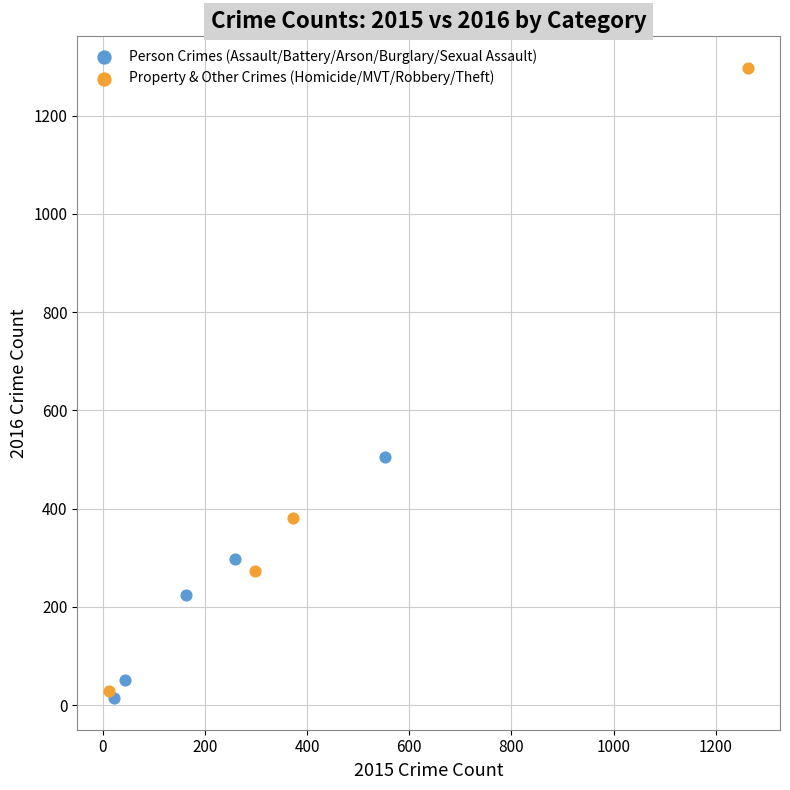

Which series contains the highest Y value?

Property & Other Crimes (Homicide/MVT/Robbery/Theft)